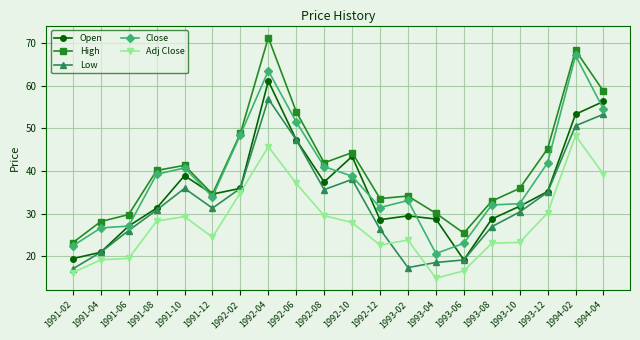

True or false: Open has a value of 31.7 at 1993-10.

True